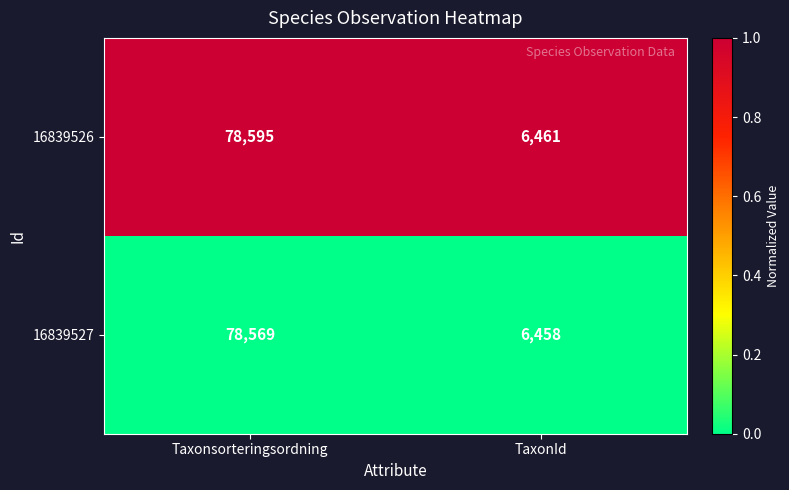

What is the greatest value displayed?

78595